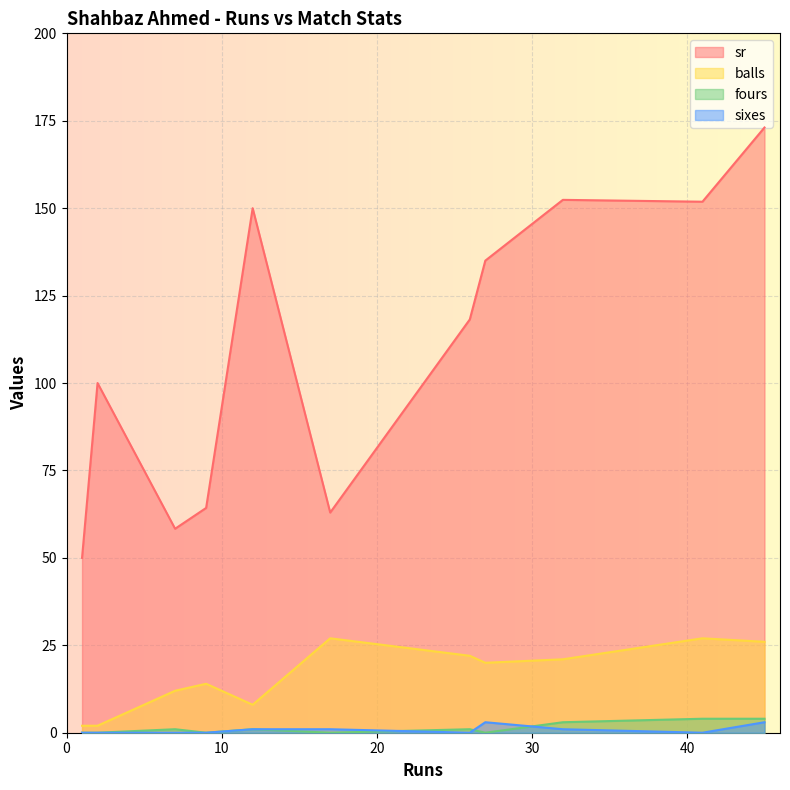

How many data points in balls are less than 20?

5